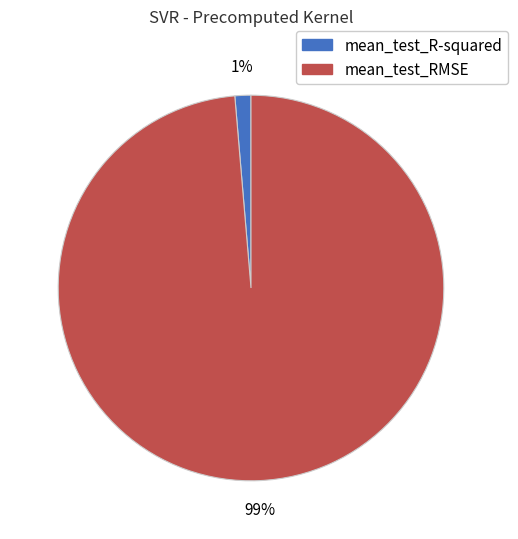

Does mean_test_R-squared account for over 50% of the chart?

No